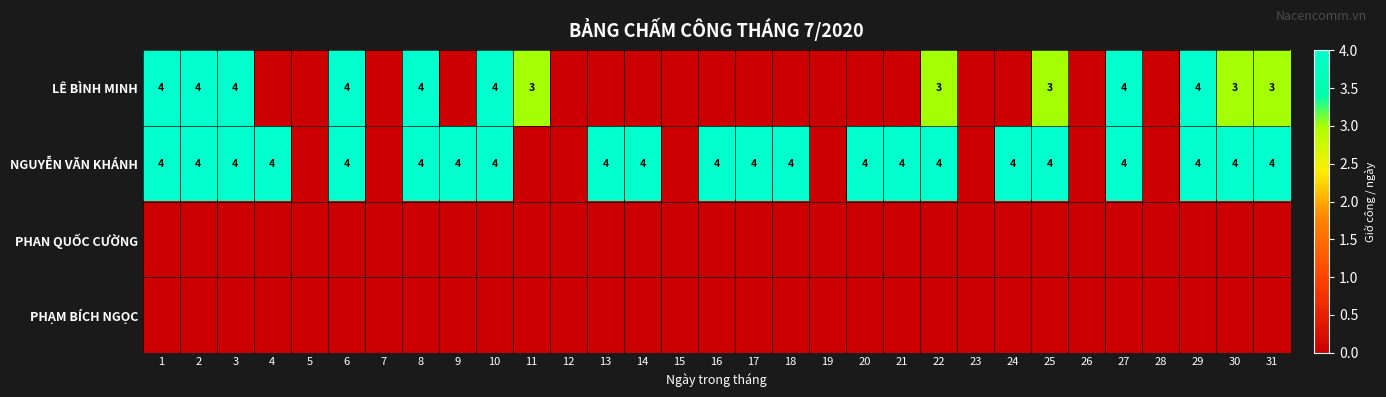

True or false: NGUYỄN VĂN KHÁNH has a value of 6 at 18.

False